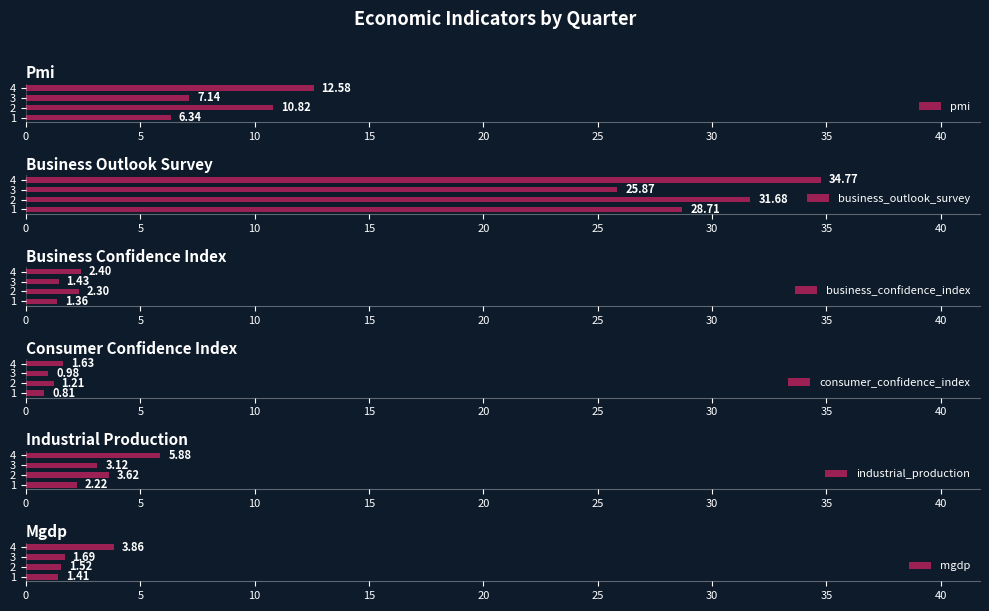

What are all the series names shown in the legend?

pmi, business_outlook_survey, business_confidence_index, consumer_confidence_index, industrial_production, mgdp